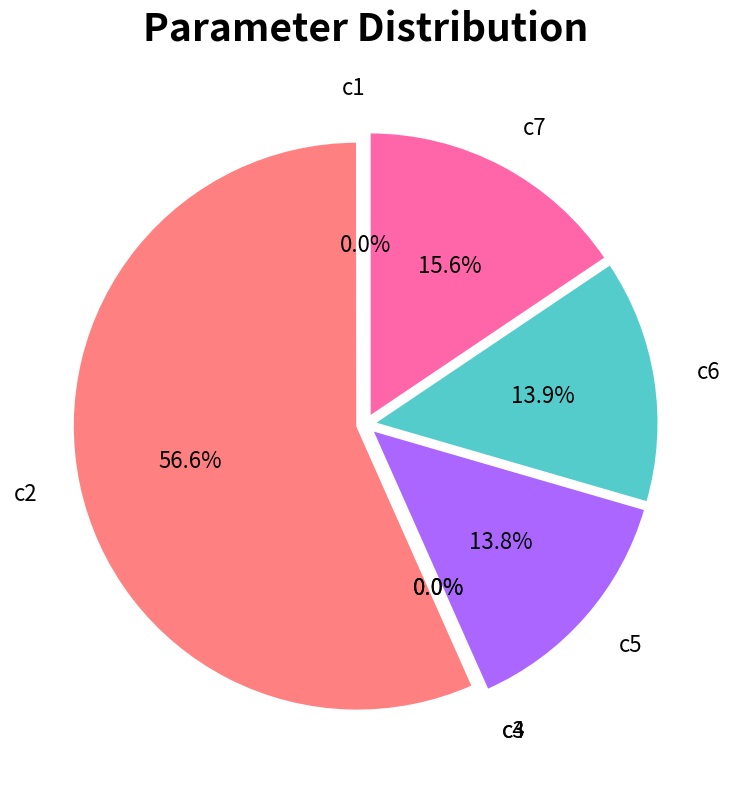

How many segments does this pie chart have?

7